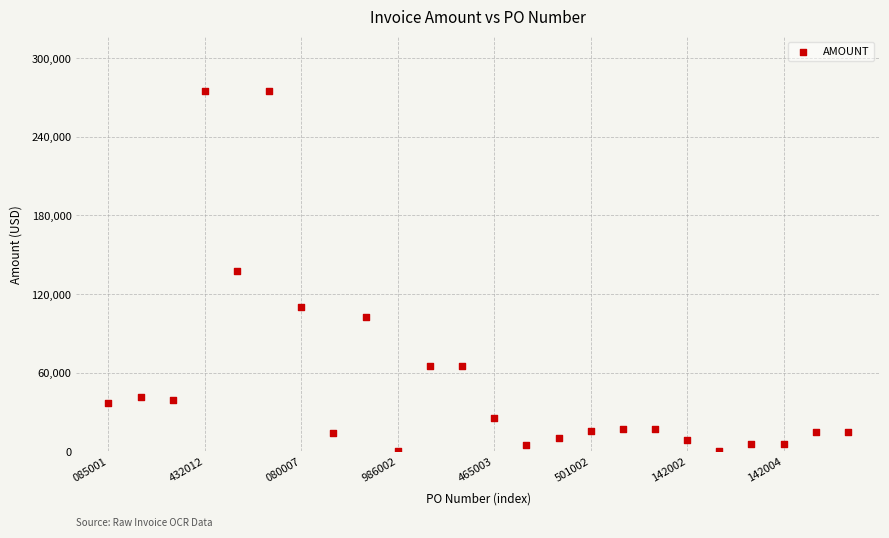

What is the range of Y values (max minus min)?

275290.5